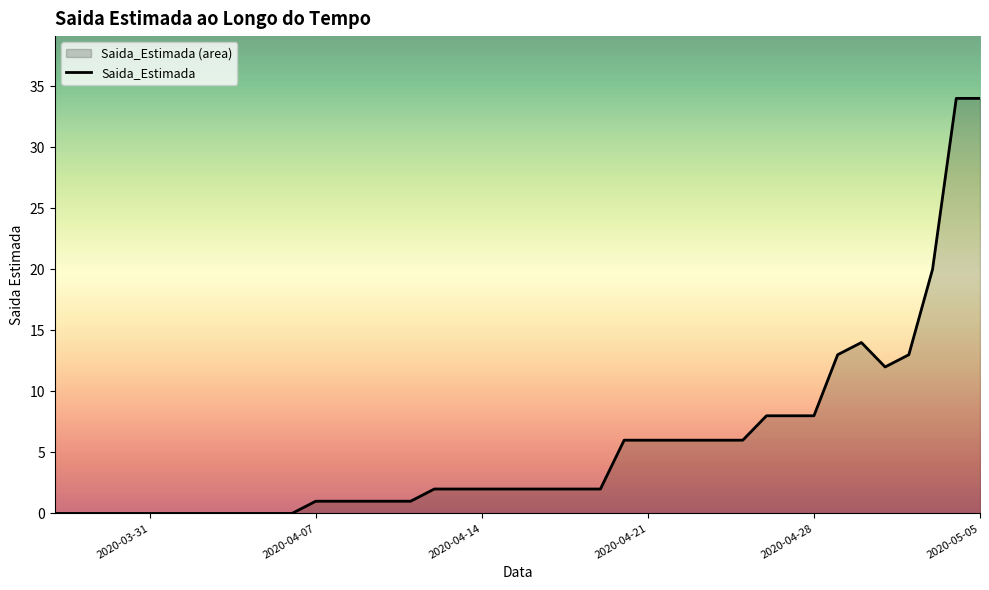

What is the difference between the maximum and minimum values?

34